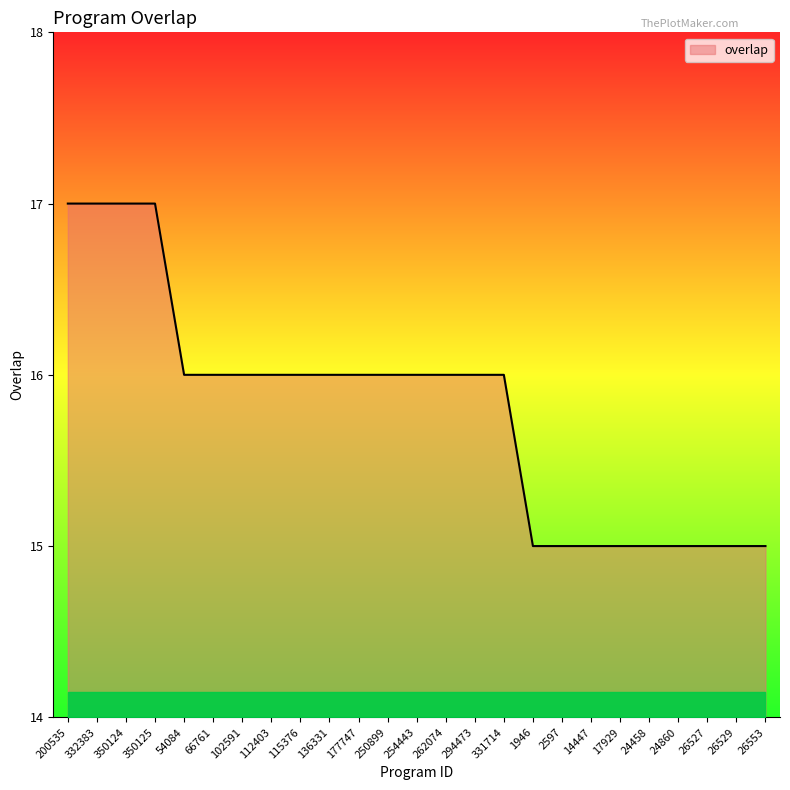

What is the greatest value displayed?

17